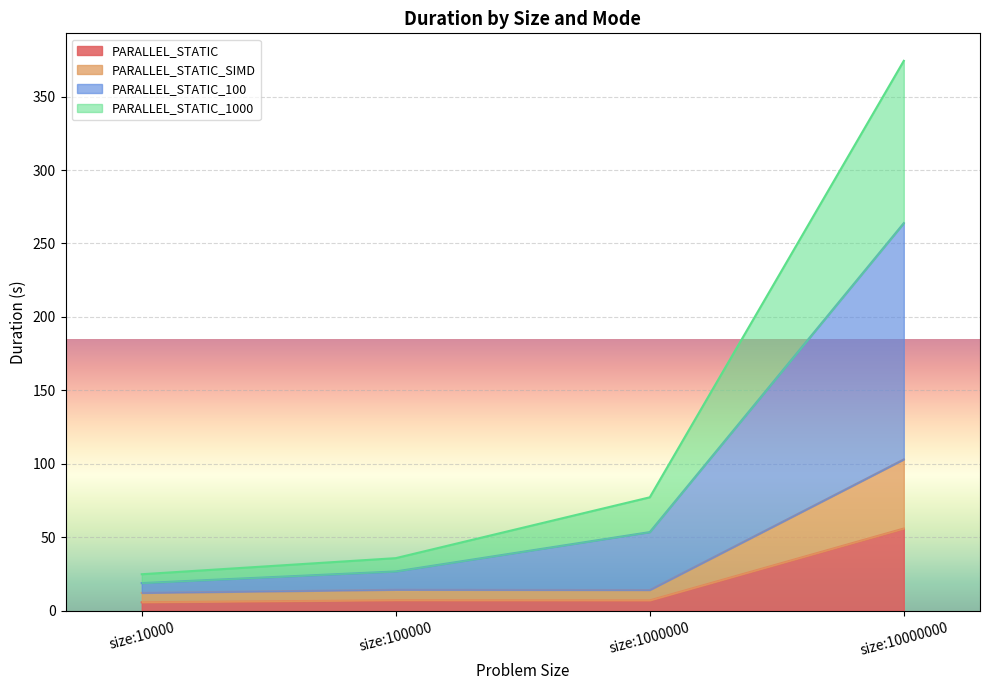

Does the chart display data point markers on the line(s)?

No